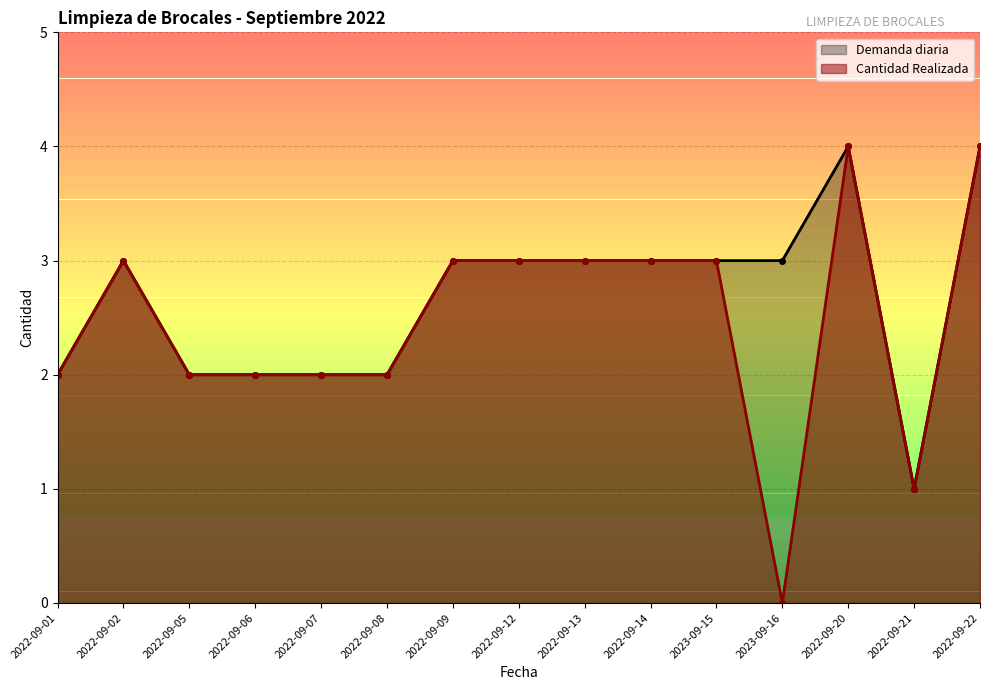

How many data points does each series have?

15